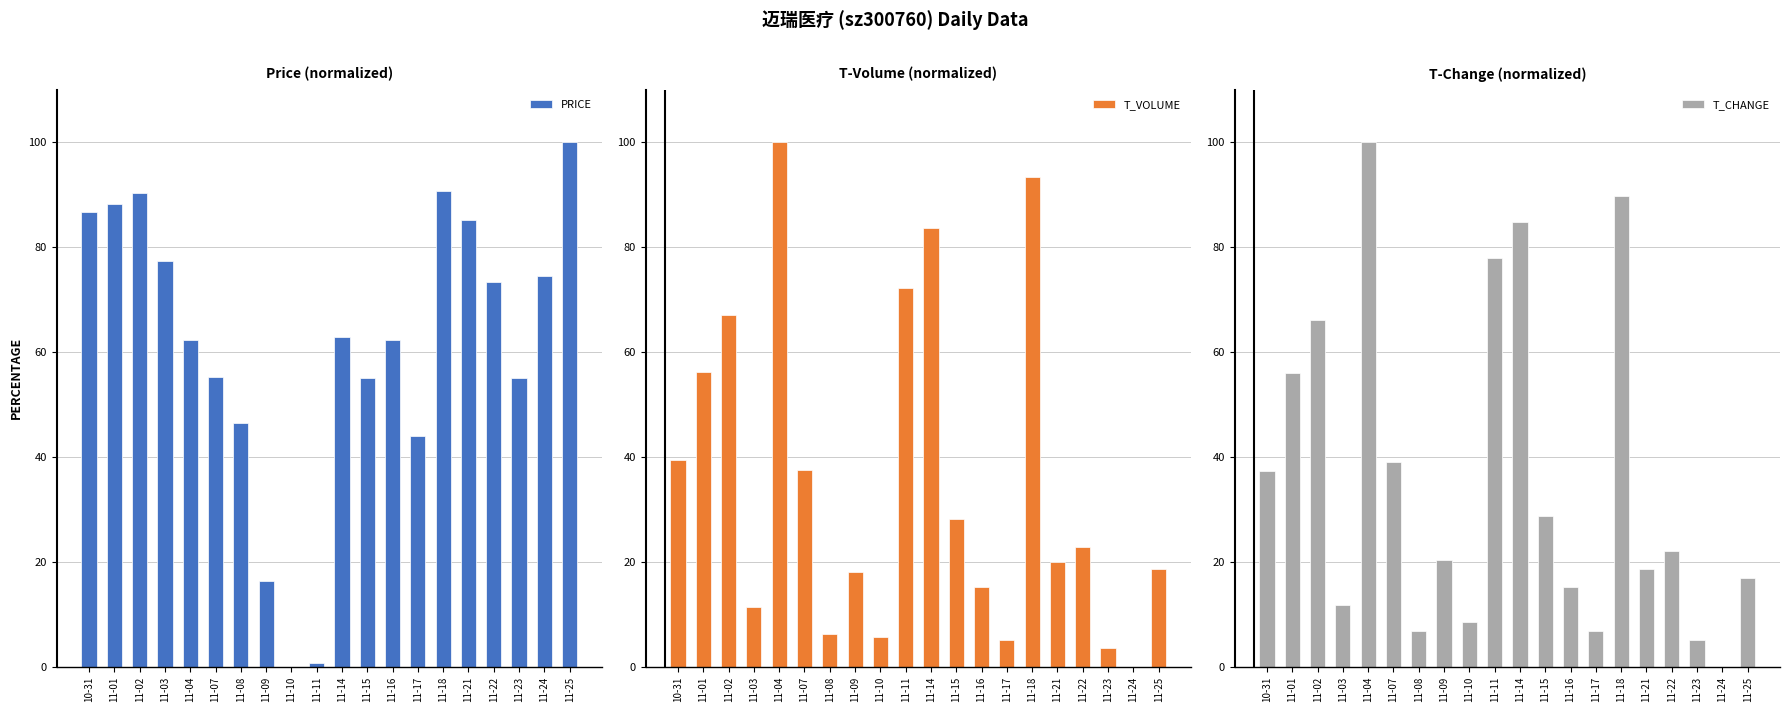

What are all the series names shown in the legend?

PRICE, T_VOLUME, T_CHANGE